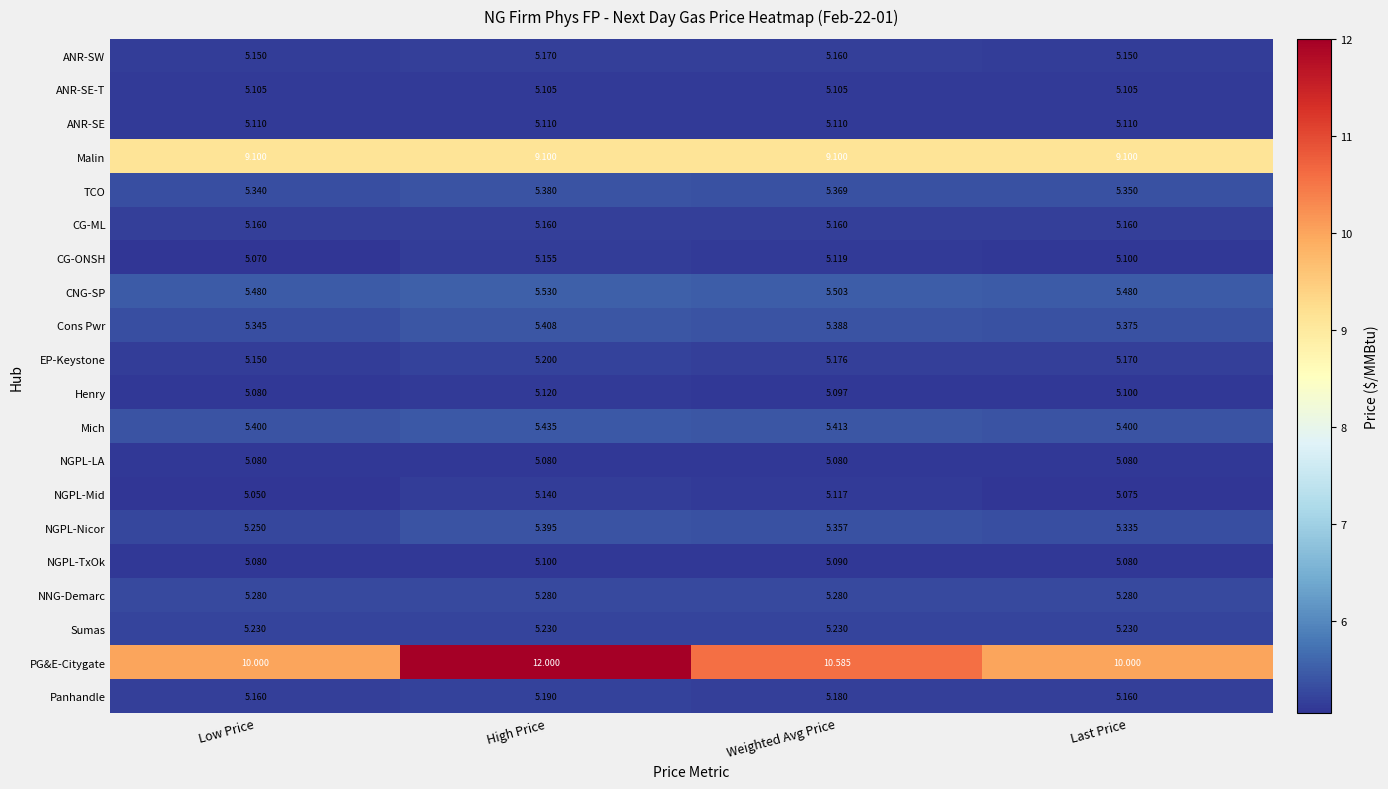

What is the spread (max minus min) of values at High Price?

6.9